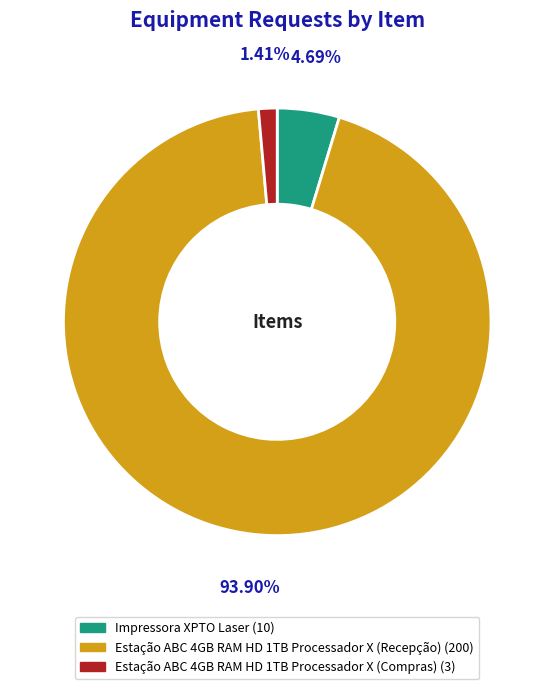

What is the ratio of the value at Estação ABC 4GB RAM HD 1TB Processador X (Compras) to the value at Impressora XPTO Laser?

0.3